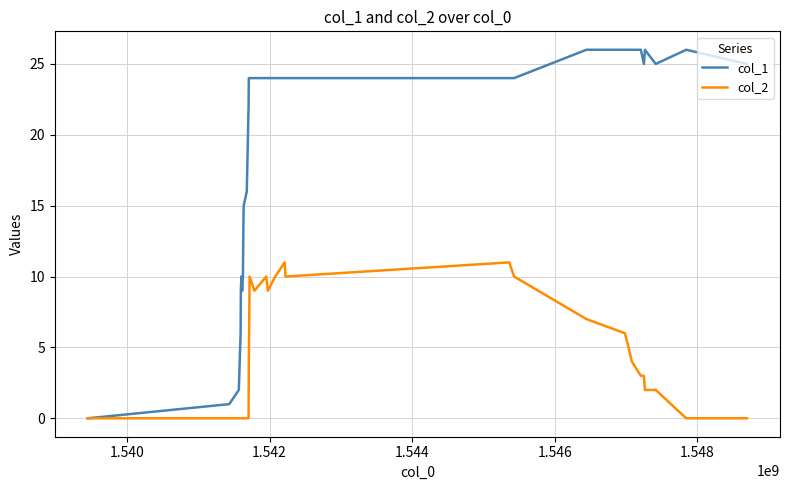

How many values in col_1 are above zero?

34